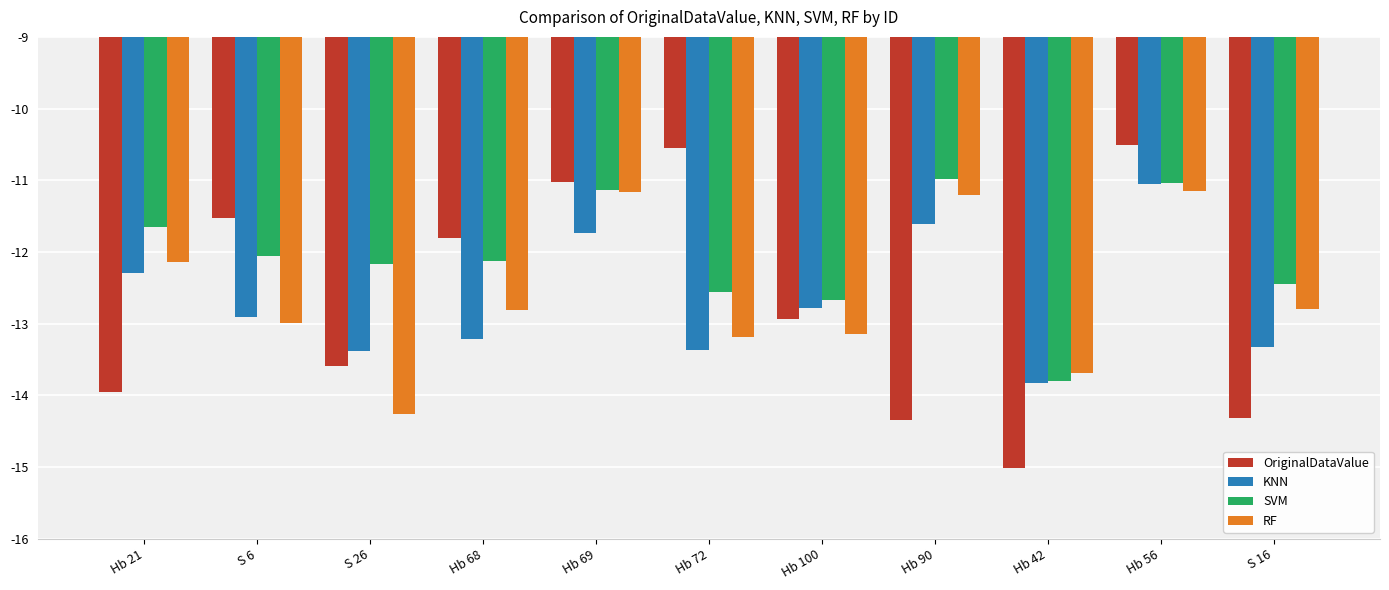

At which label does KNN reach its minimum?

Hb 42